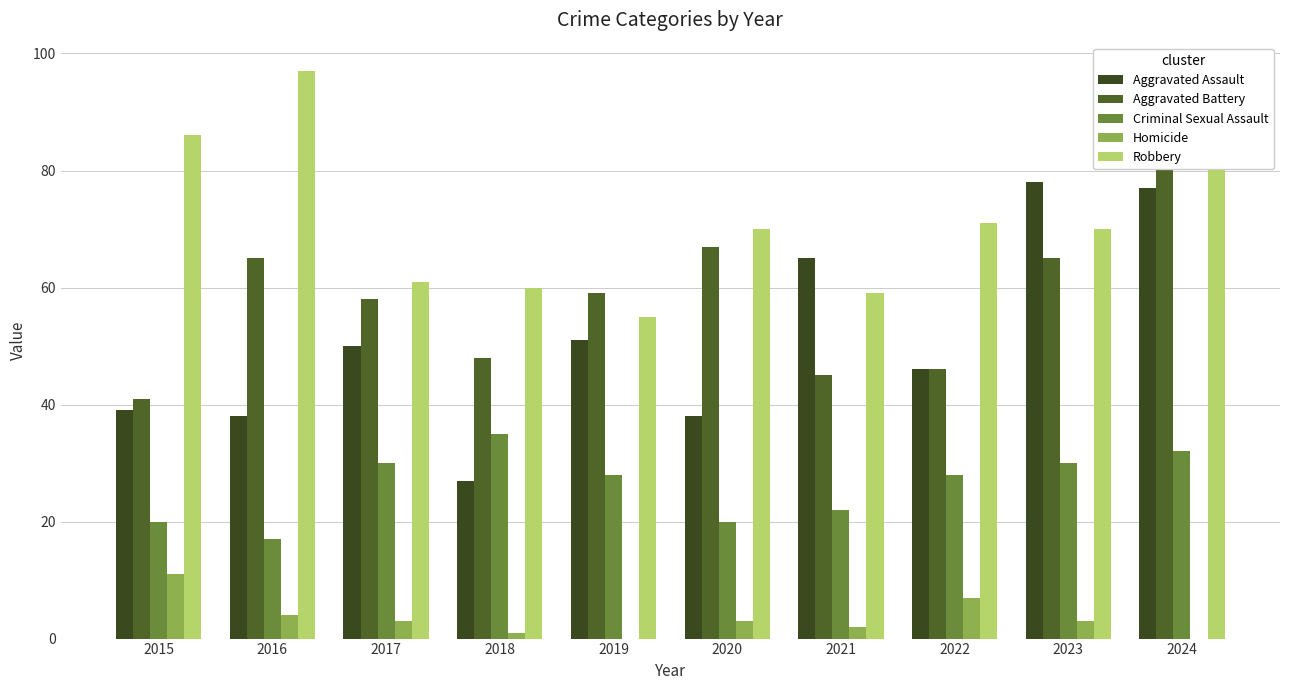

Which category has the lowest value across all series?

2019